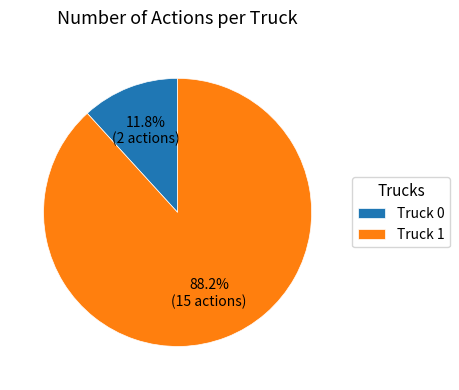

True or false: Truck 1 accounts for 78% of the total.

False